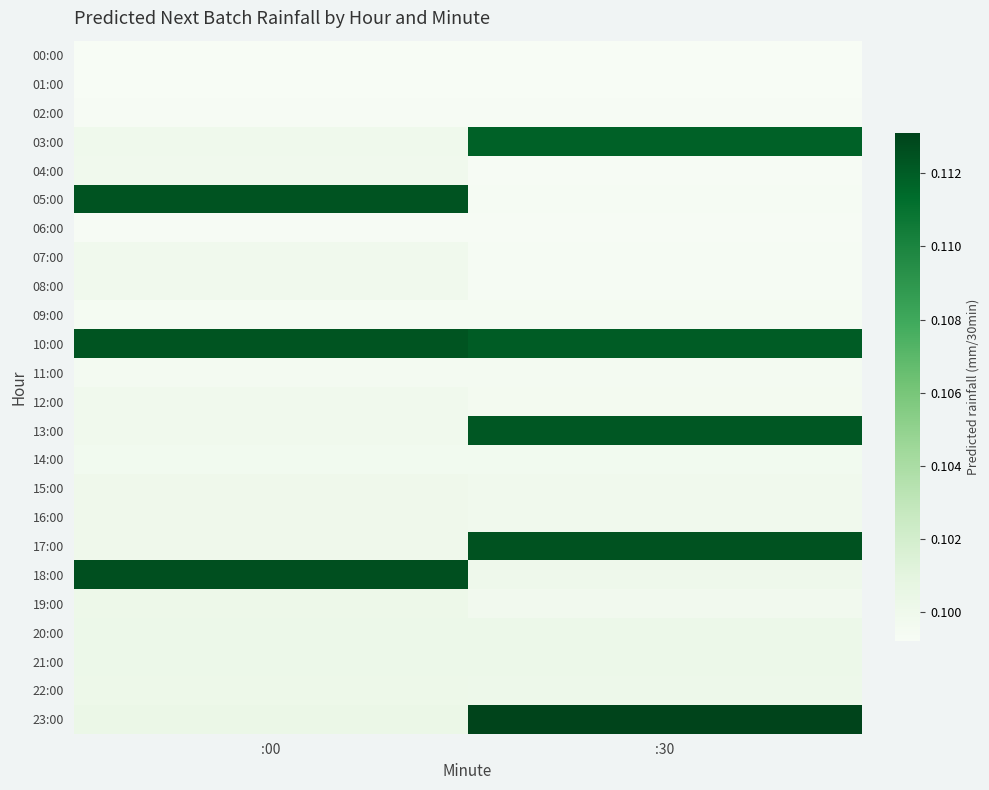

How many data points does each series have?

2